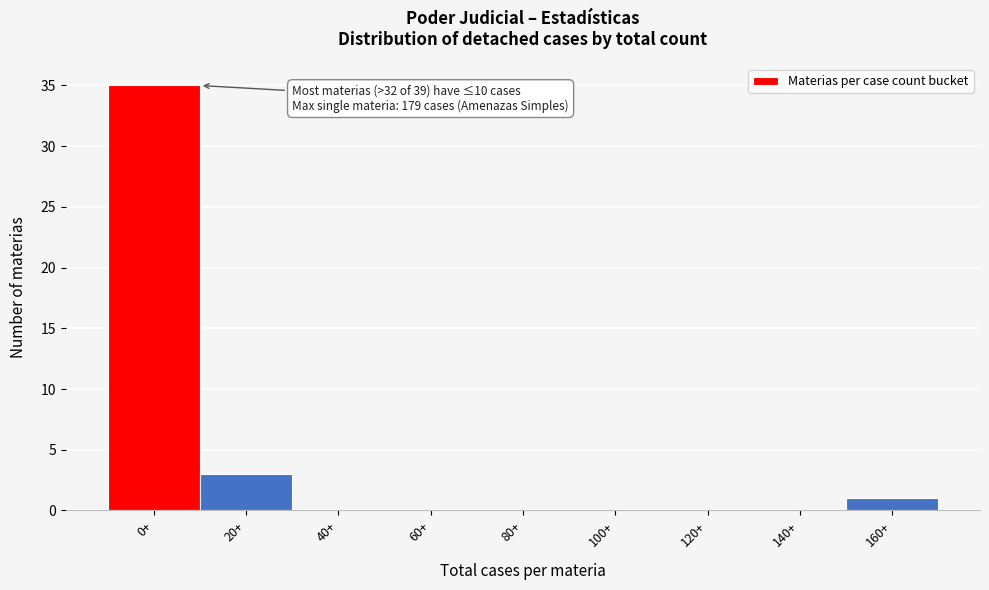

Reading left to right, list all the values displayed in this chart.

0+=35	20+=3	40+=0	60+=0	80+=0	100+=0	120+=0	140+=0	160+=1